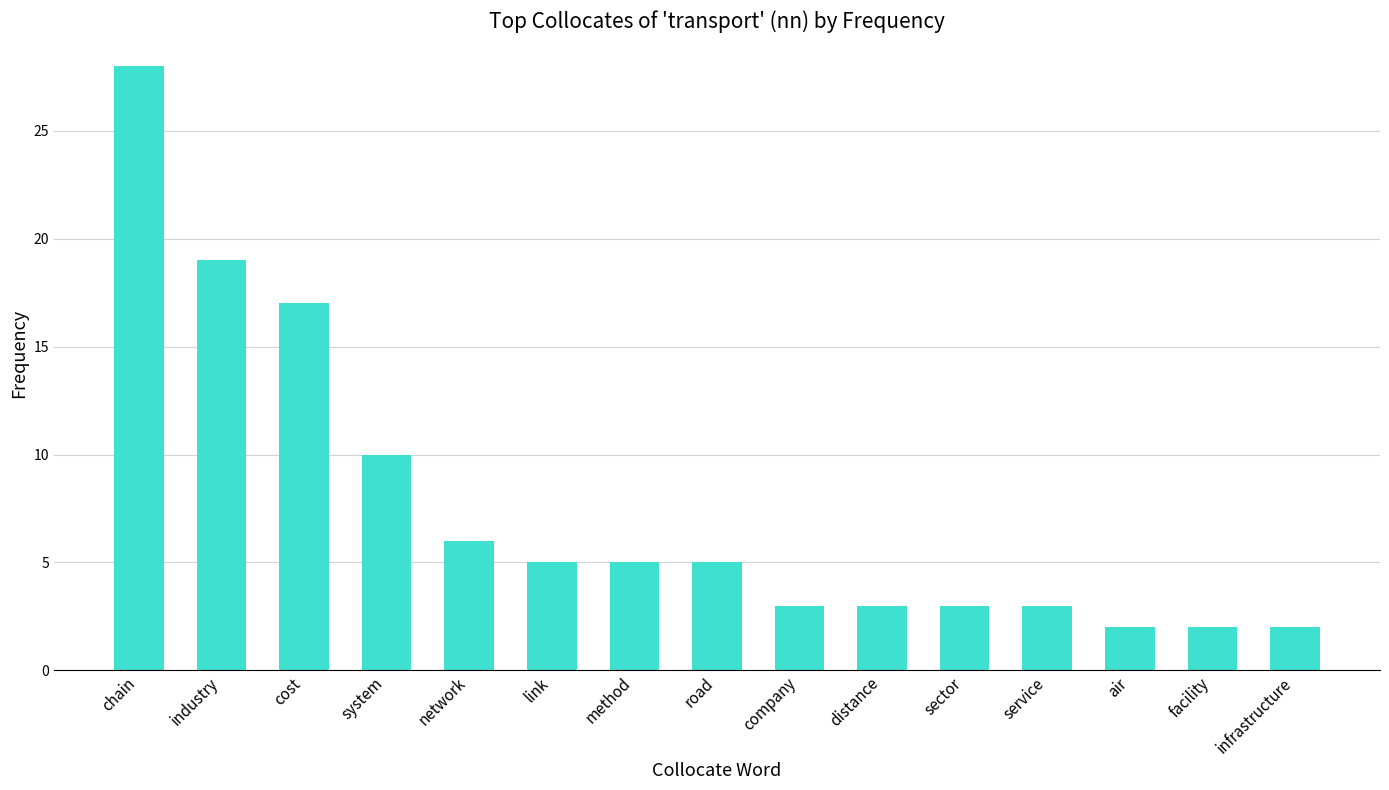

What is the value of the 10th bar from the left?

3